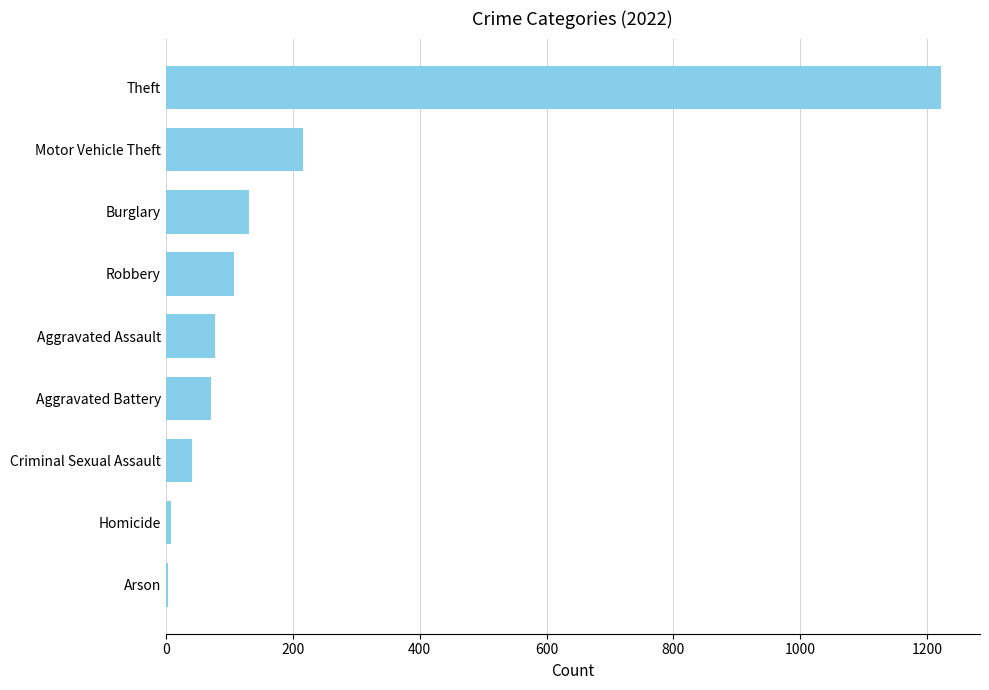

At which category does the chart reach its peak across all series?

Theft